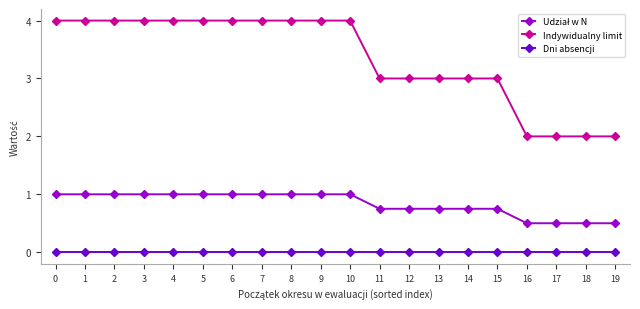

How many categories are shown in the chart?

20